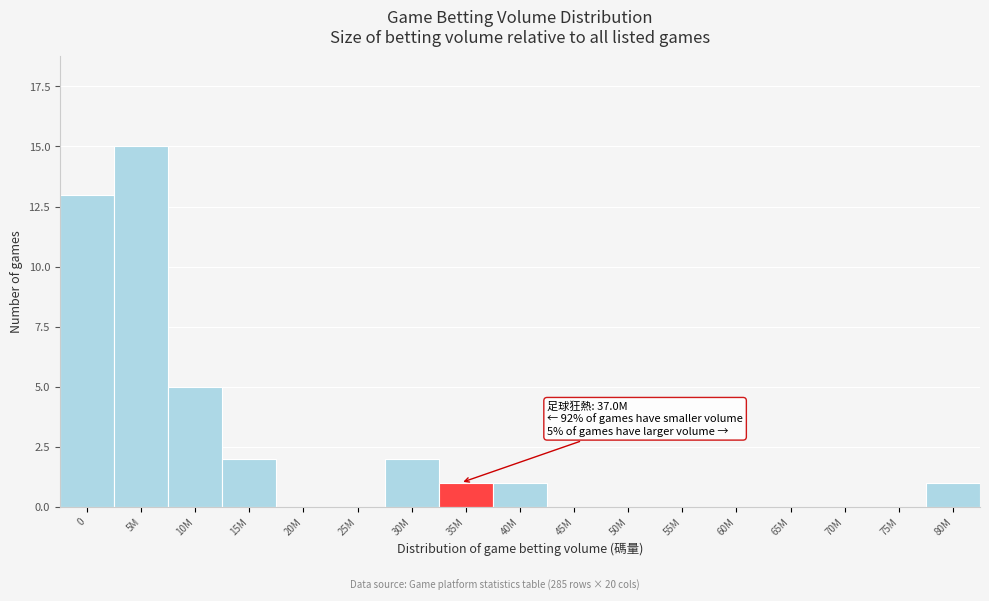

Reading right to left, what are all the values shown in this chart?

80M=1	75M=0	70M=0	65M=0	60M=0	55M=0	50M=0	45M=0	40M=1	35M=1	30M=2	25M=0	20M=0	15M=2	10M=5	5M=15	0=13